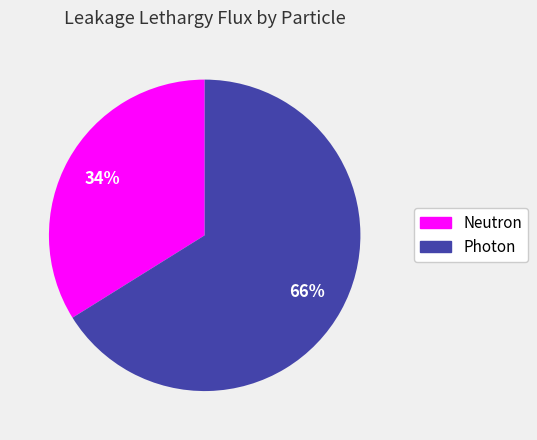

What percentage is the Photon slice, to the nearest percent?

66%